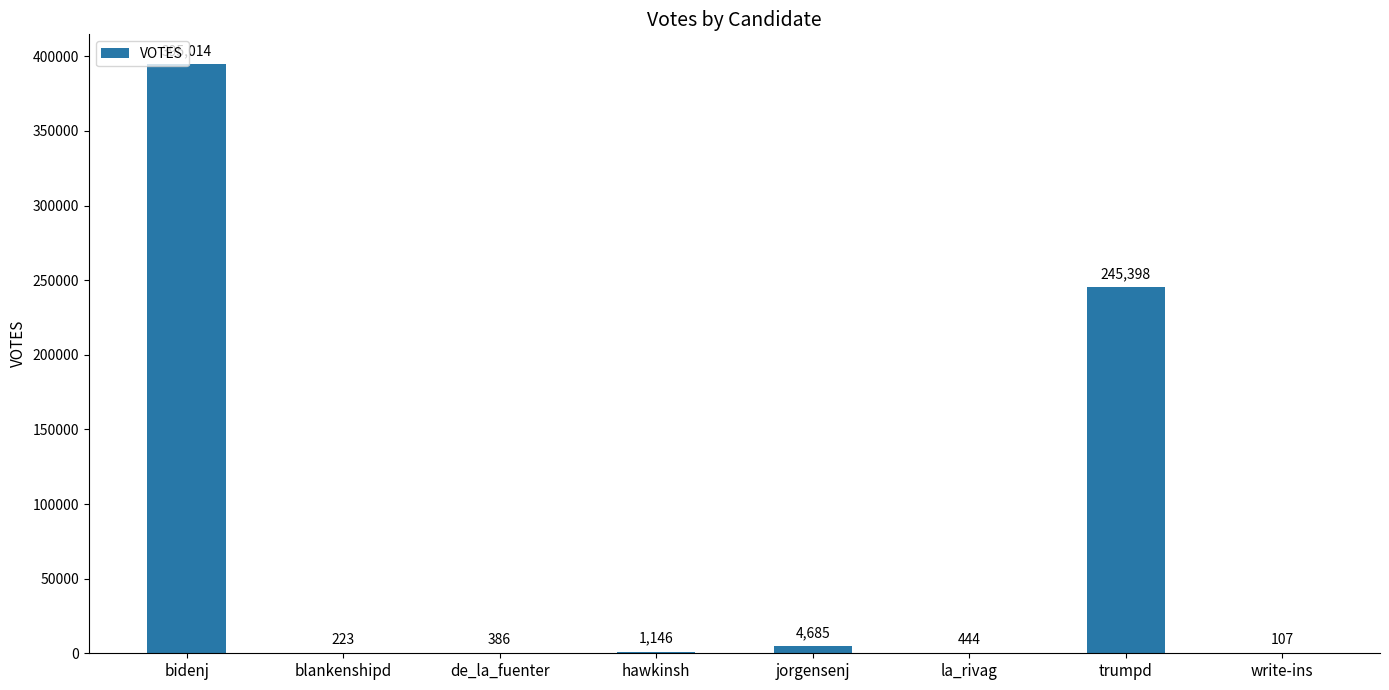

Where is the data nearest to the value 197560?

trumpd